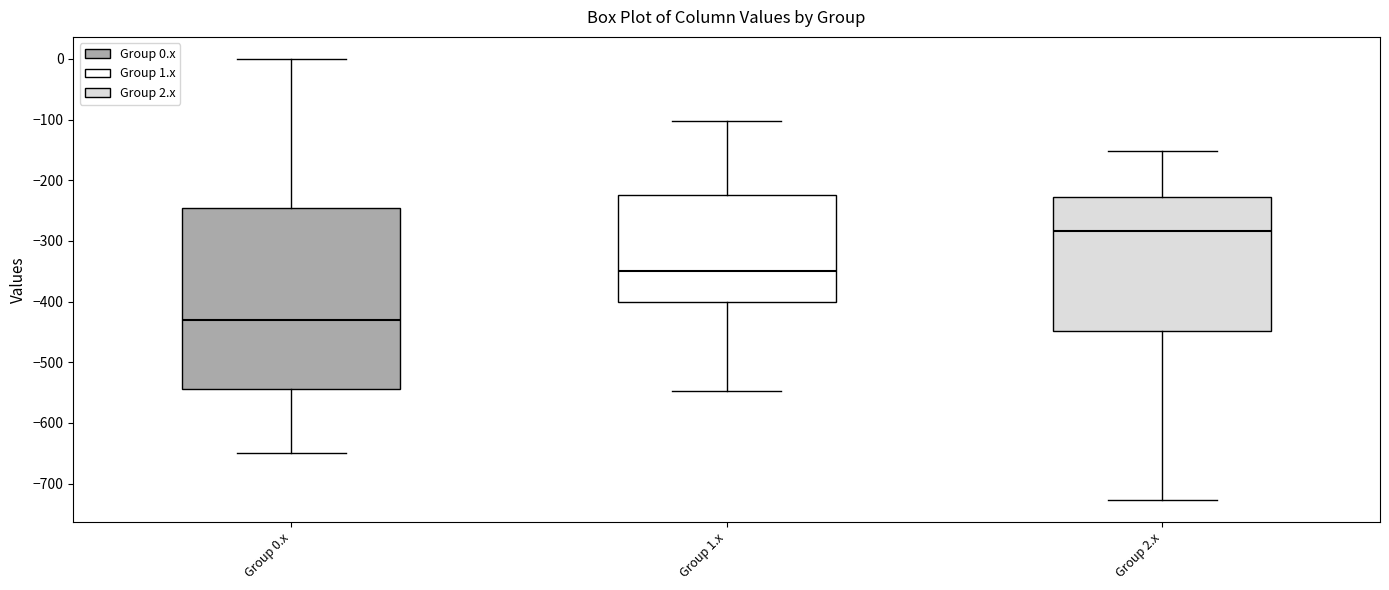

Reading left to right, transcribe this box plot: for each box, give where its median line is, the range the box spans, and where its two whiskers end, as read against the y-axis. The values are not printed on the chart, so give them approximately, as read against the axis.

Group 0.x: median -430, box -540 to -250, whiskers -650 to 0
Group 1.x: median -350, box -400 to -220, whiskers -550 to -100
Group 2.x: median -280, box -450 to -230, whiskers -730 to -150